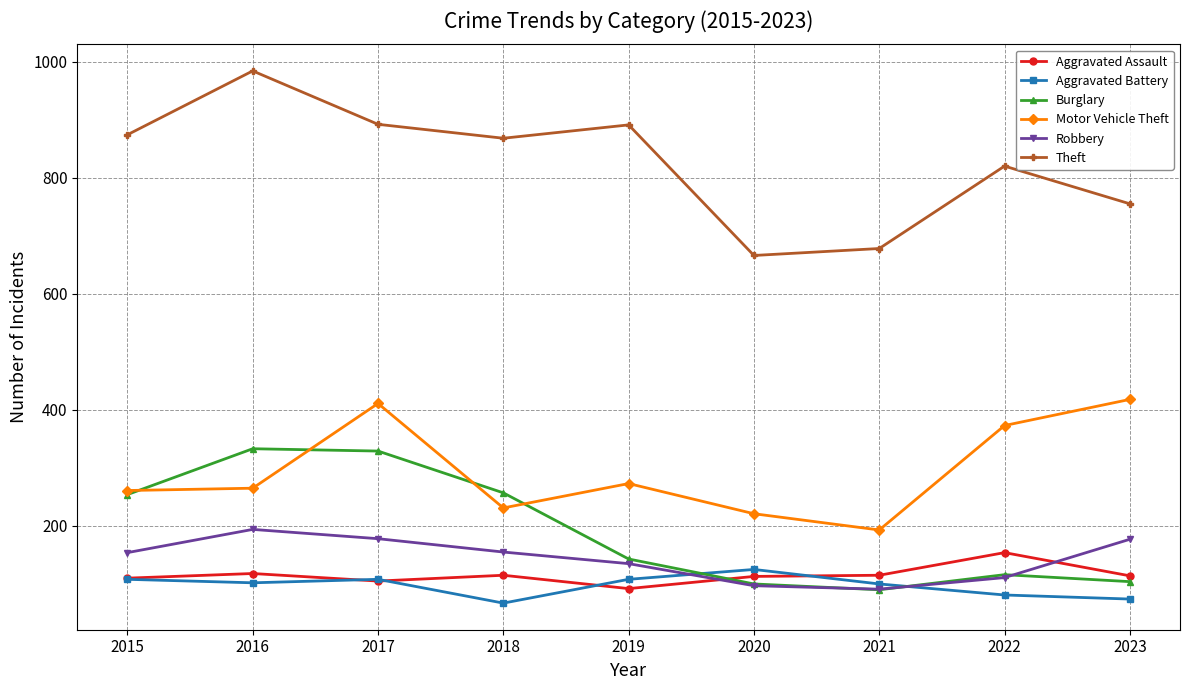

True or false: Robbery and Motor Vehicle Theft cross at least once.

False